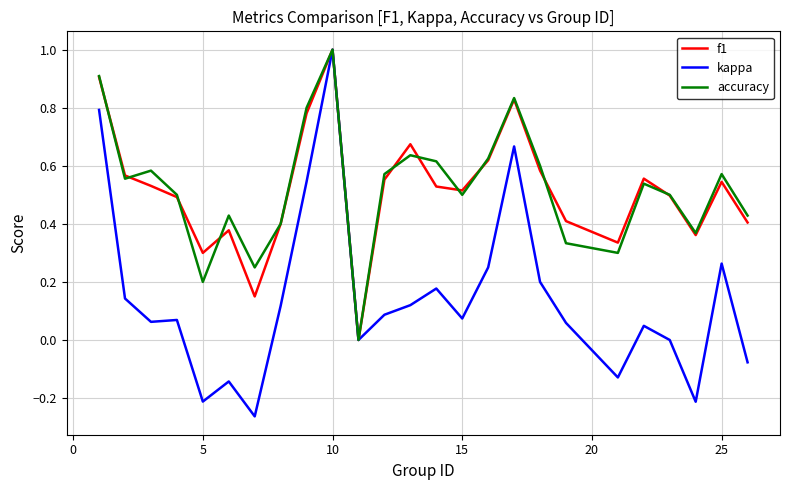

Which series has the largest range (max minus min)?

kappa